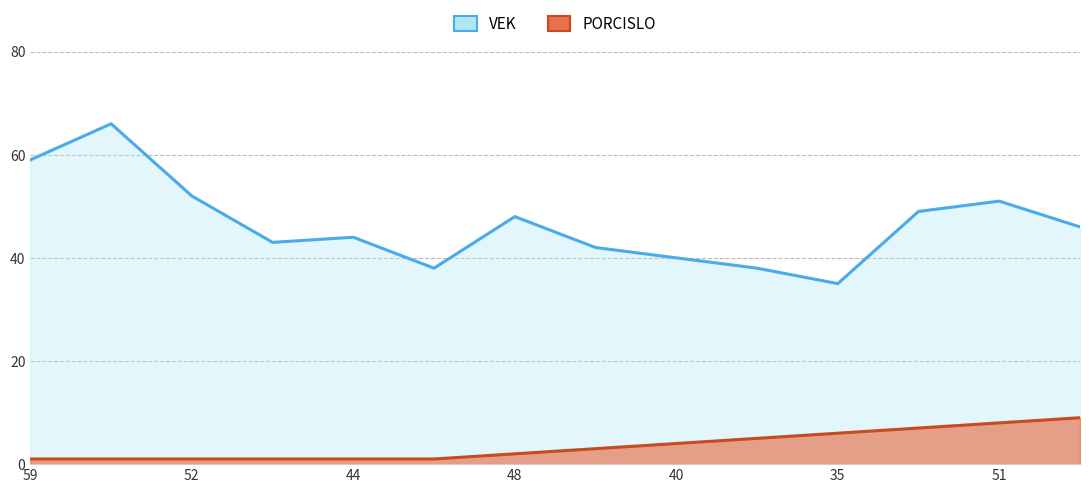

How many interior local peaks does the VEK series have?

4